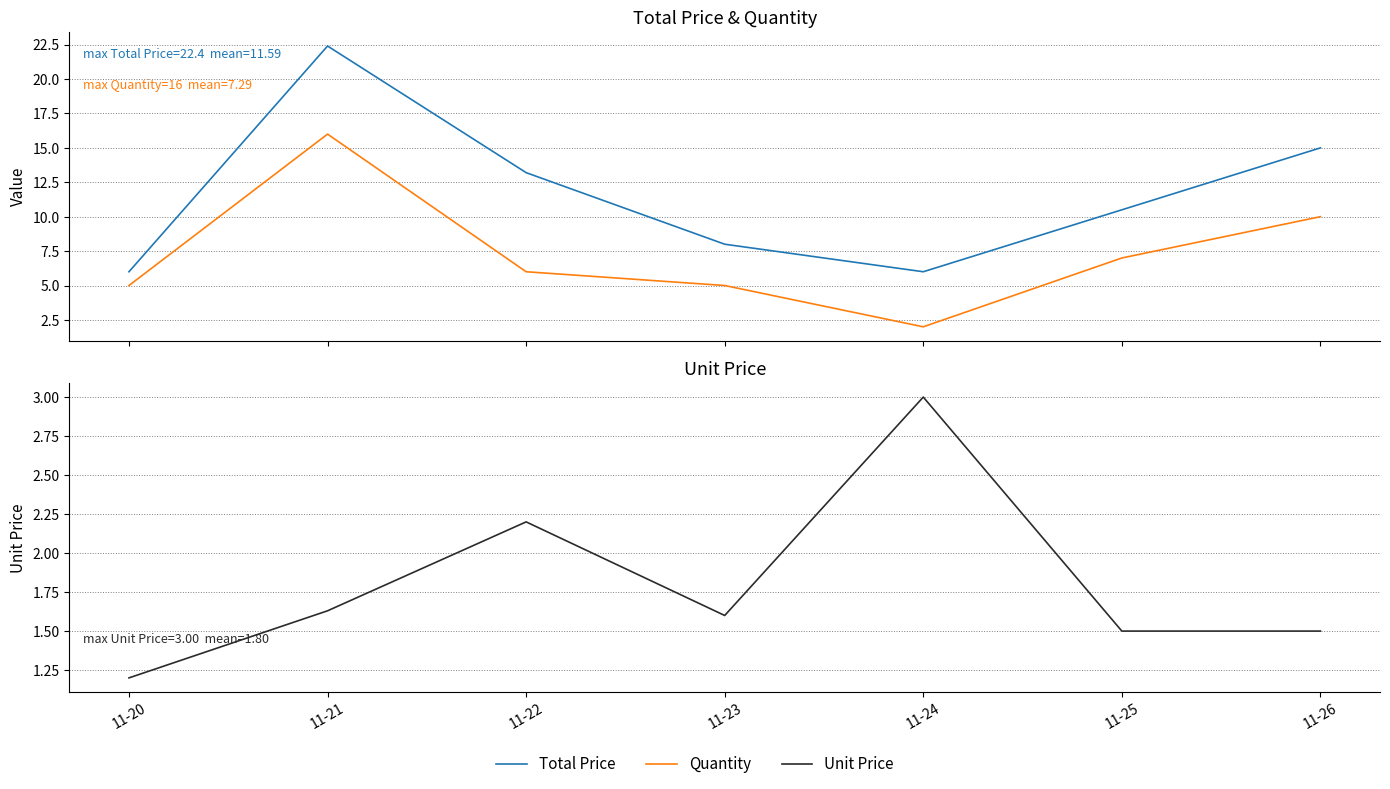

Which series has the largest range (max minus min)?

Total Price